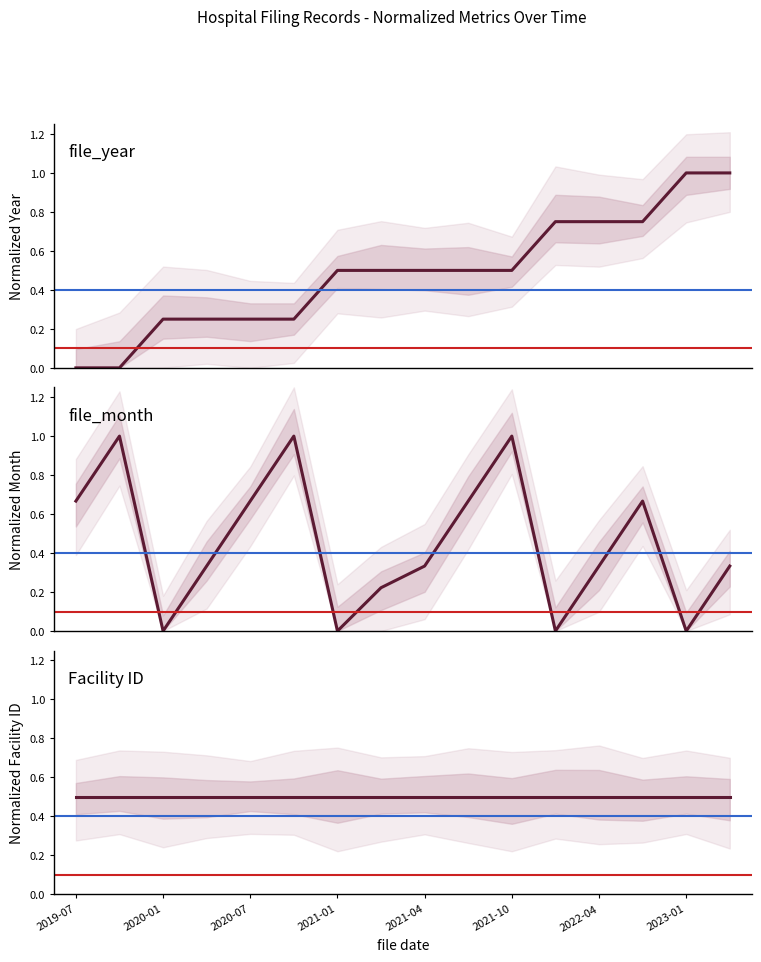

What is the label of the 15th point from the right?

2020-01